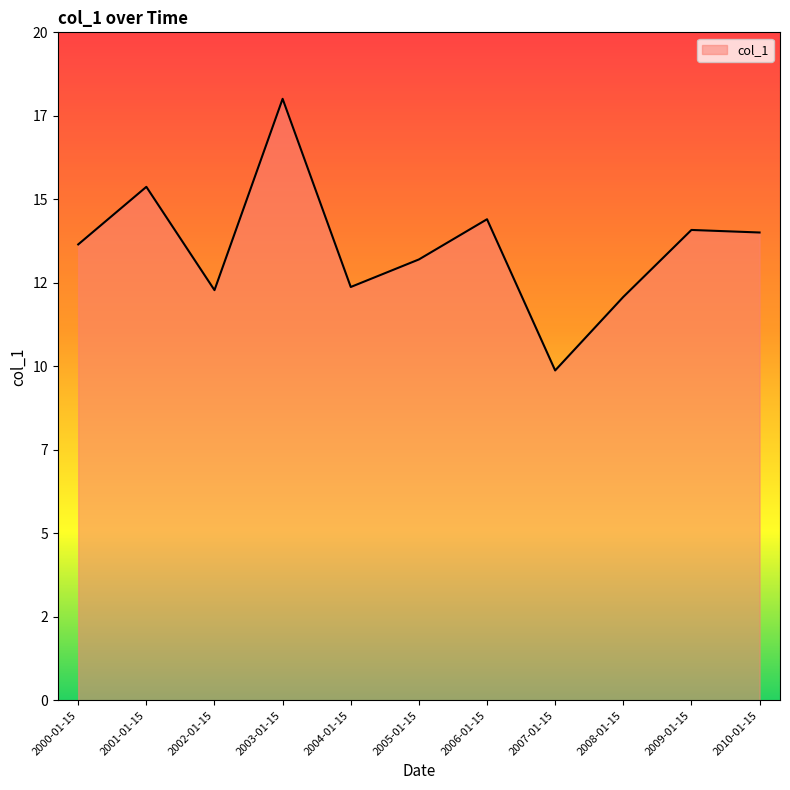

What is the approximate value at 2010-01-15?

14.0